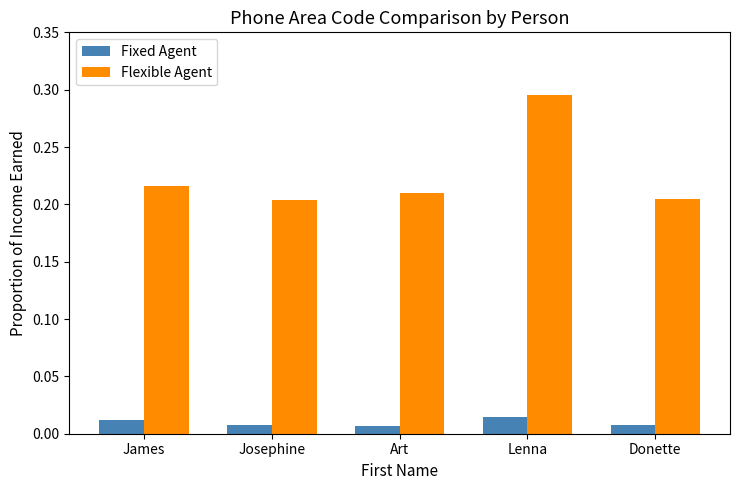

What is the sum of the Flexible Agent values at Art and Josephine?

0.4